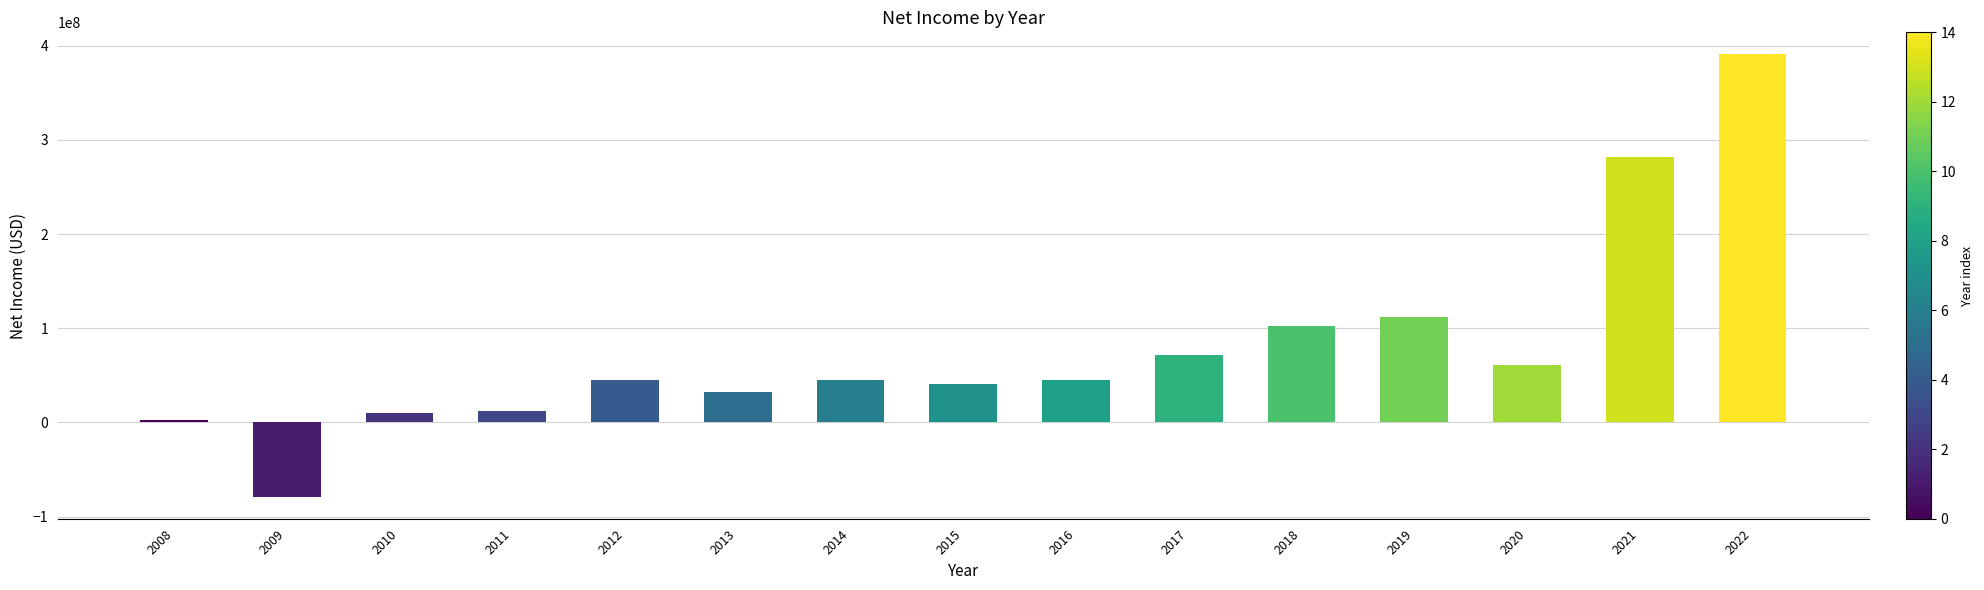

What is the smallest value displayed?

-78766000